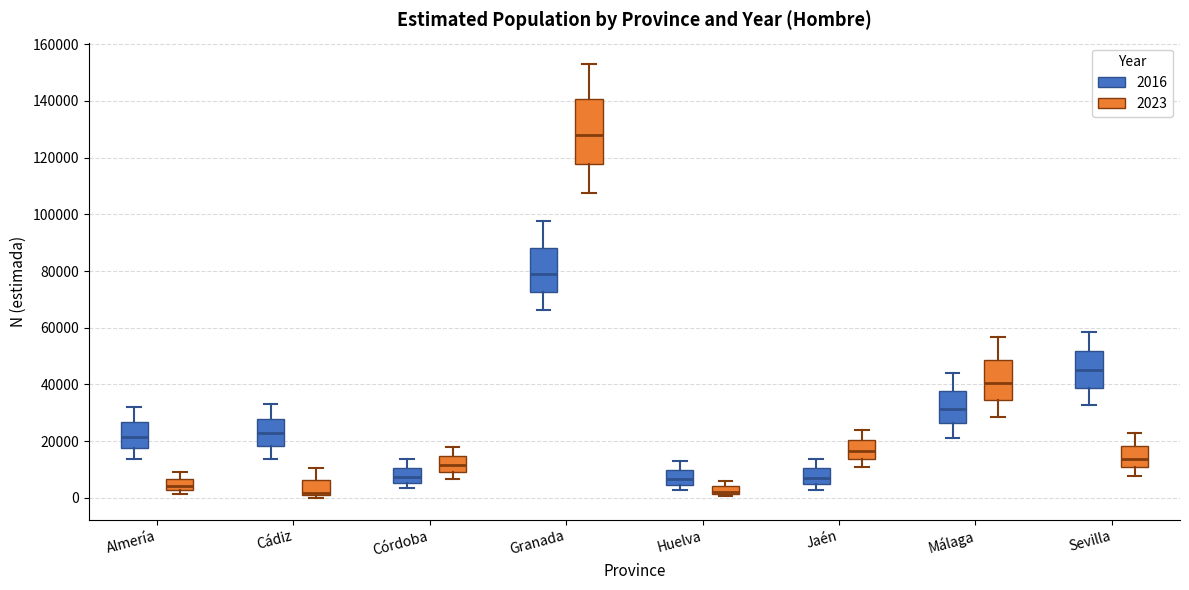

Where is the lower edge of the box for Cádiz (2016) on the y-axis? The values are not printed on the chart, so give them approximately, as read against the axis.

18000